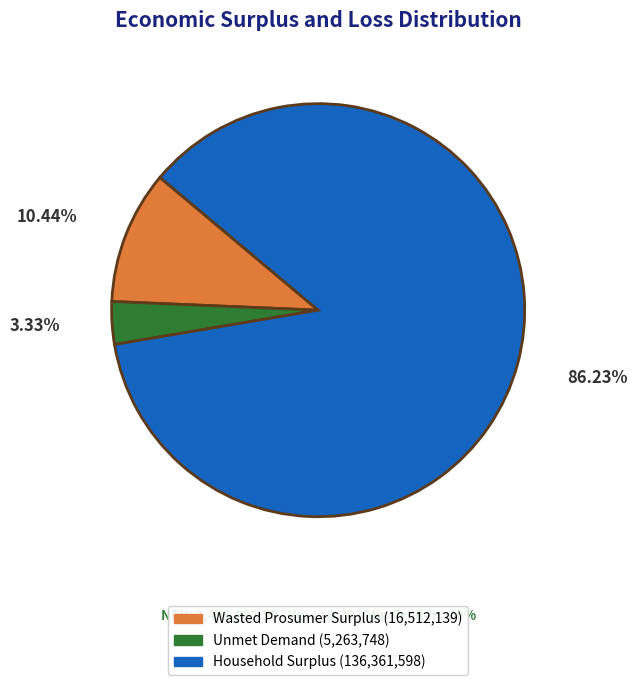

What percentage is the Household Surplus slice, to the nearest percent?

86%